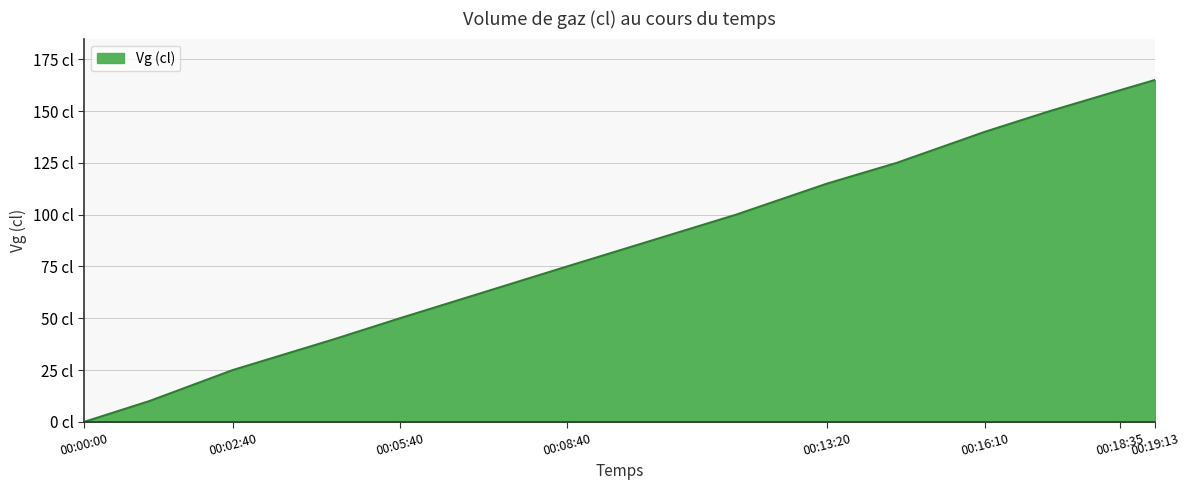

Rank the categories by value from lowest to highest.

00:00:00, 00:01:10, 00:02:40, 00:04:30, 00:05:40, 00:07:28, 00:08:40, 00:11:42, 00:13:20, 00:14:35, 00:16:10, 00:17:20, 00:18:35, 00:19:13